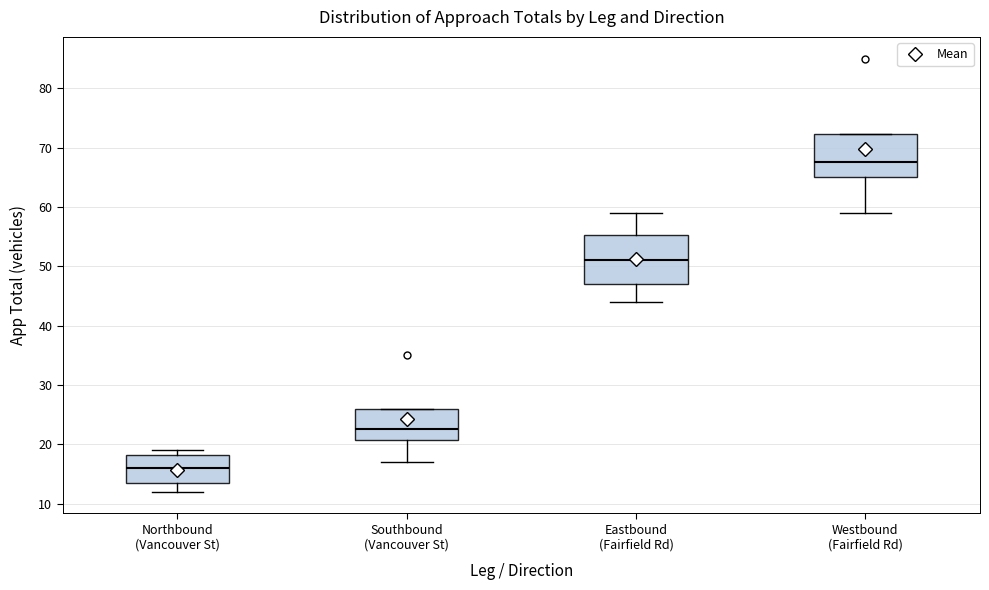

Reading left to right, transcribe this box plot: for each box, give where its median line is, the range the box spans, and where its two whiskers end, as read against the y-axis. The values are not printed on the chart, so give them approximately, as read against the axis.

Northbound (Vancouver St): median 16, box 14 to 18, whiskers 12 to 19
Southbound (Vancouver St): median 23, box 21 to 26, whiskers 17 to 26
Eastbound (Fairfield Rd): median 51, box 47 to 55, whiskers 44 to 59
Westbound (Fairfield Rd): median 68, box 65 to 72, whiskers 59 to 72